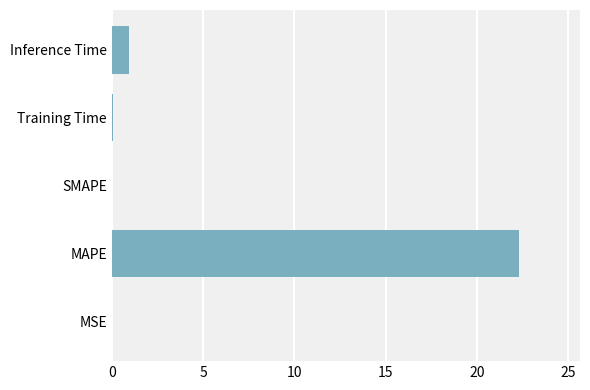

Between MAPE and Inference Time, which is larger?

MAPE